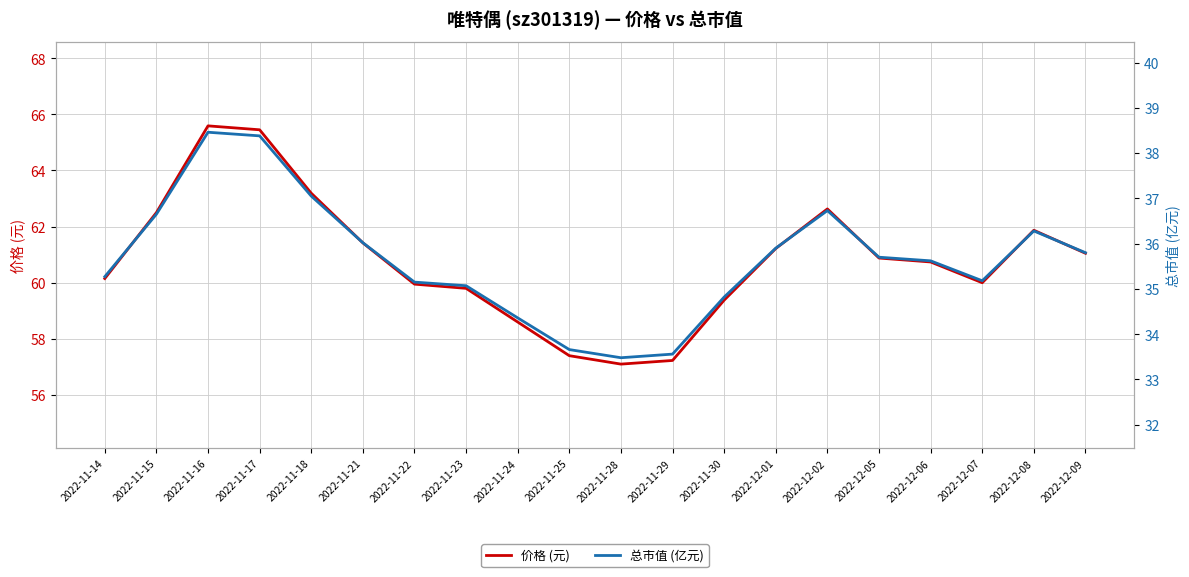

How many interior local valleys does the 价格 (元) series have?

2